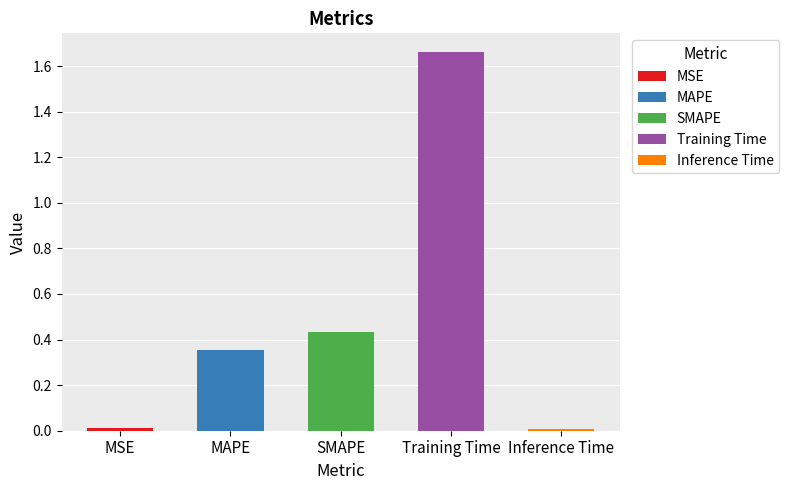

What is the greatest value displayed?

1.7